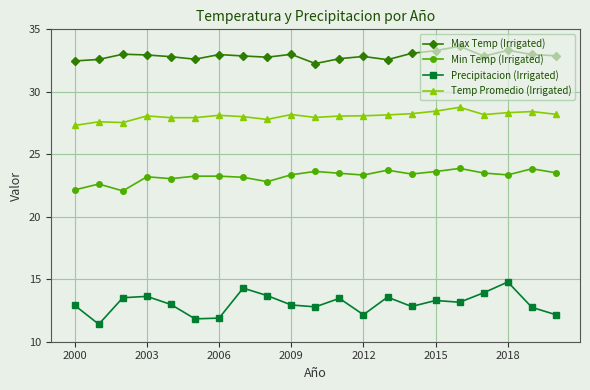

What is the value of the Min Temp (Irrigated) point at the 9th from the left?

22.8